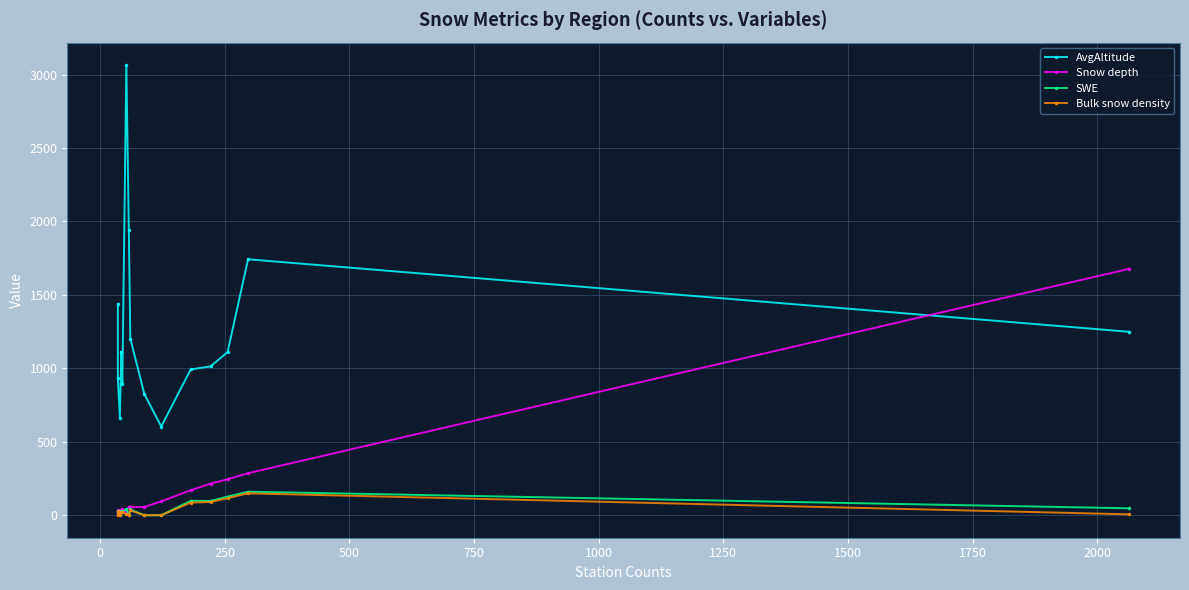

What is the difference between the highest and lowest values at 500?

923.5